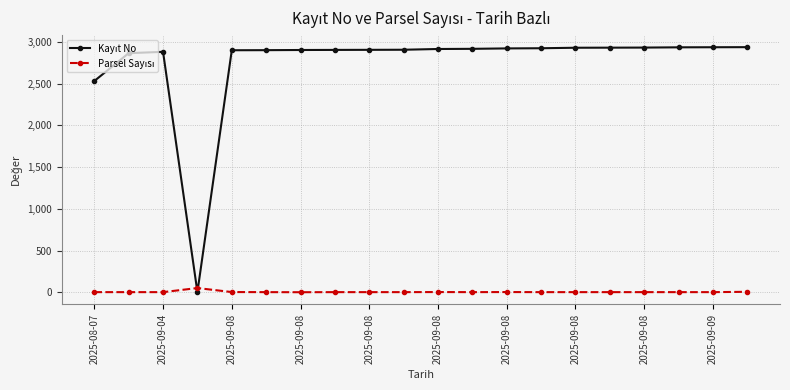

At how many categories does at least one series exceed 734?

19